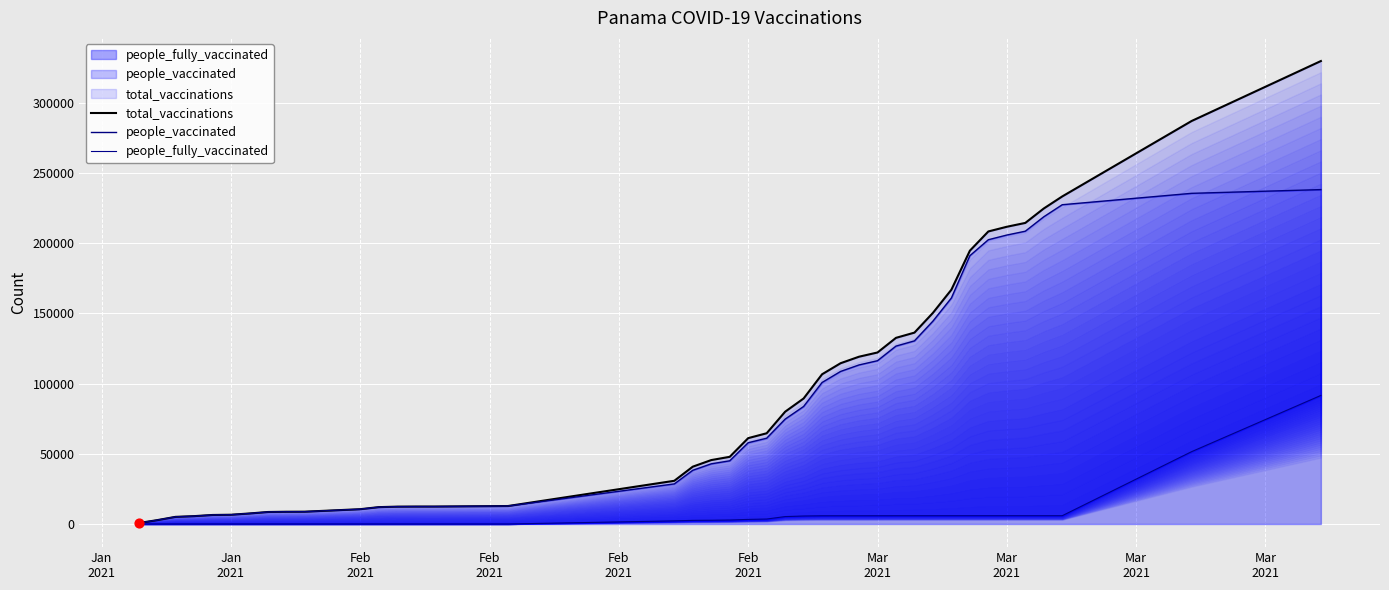

Which series has the largest Y range (max minus min)?

total_vaccinations